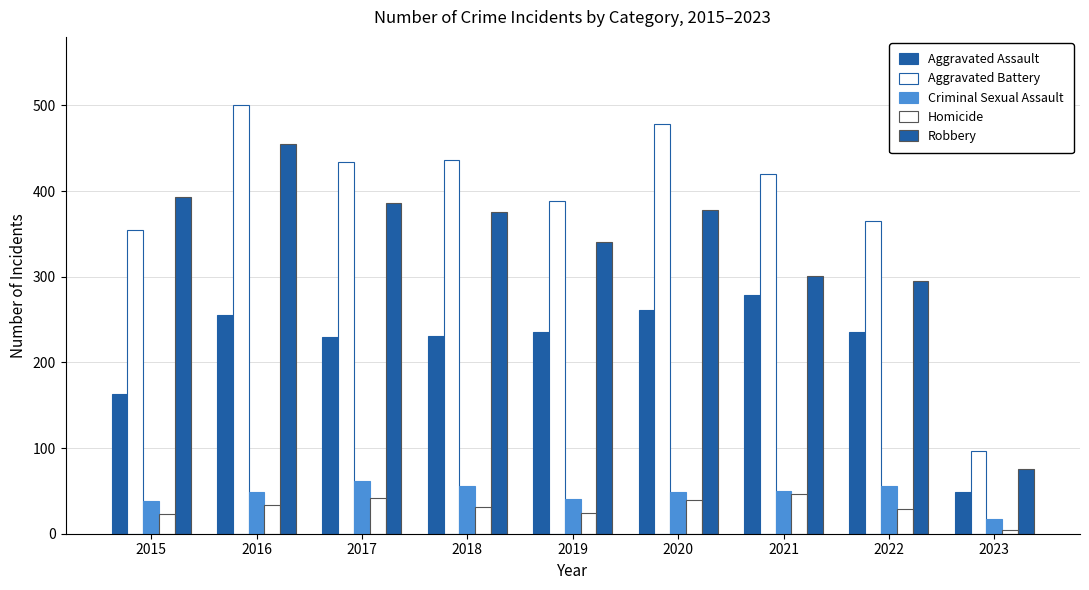

Which series has the widest spread of values?

Aggravated Battery